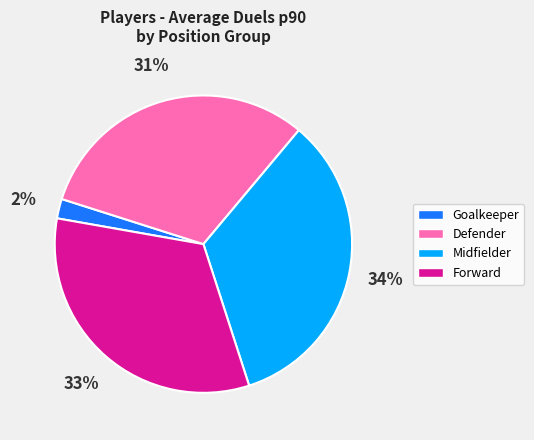

Count the number of slices in the pie.

4